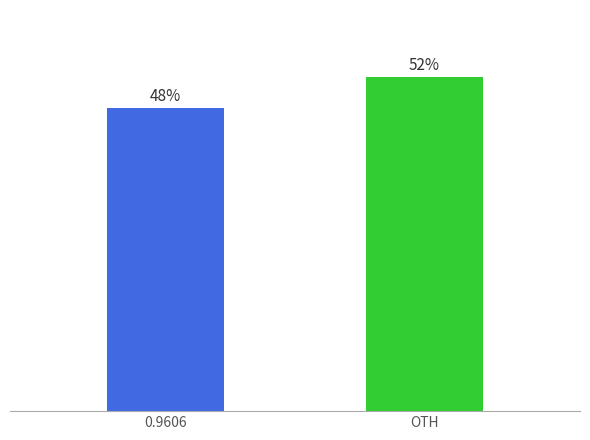

Are the bars horizontal?

No